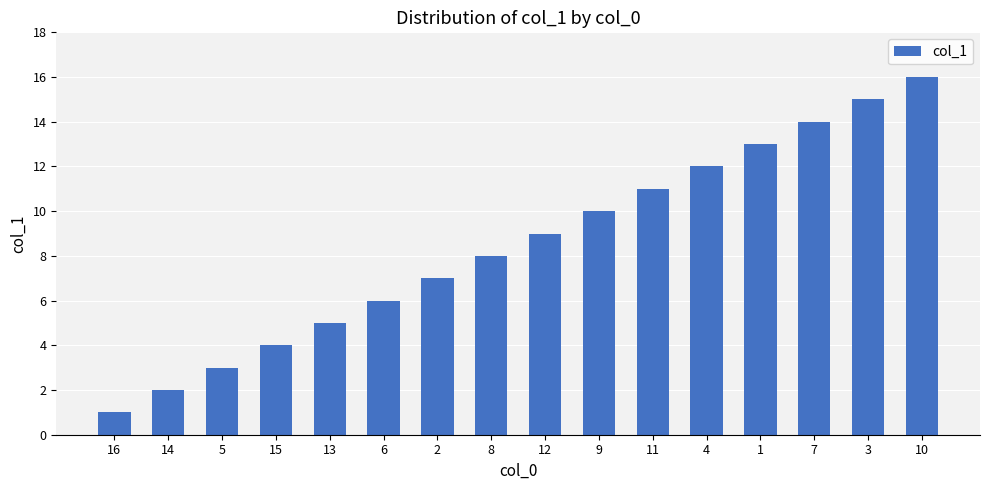

How many data points does each series have?

16